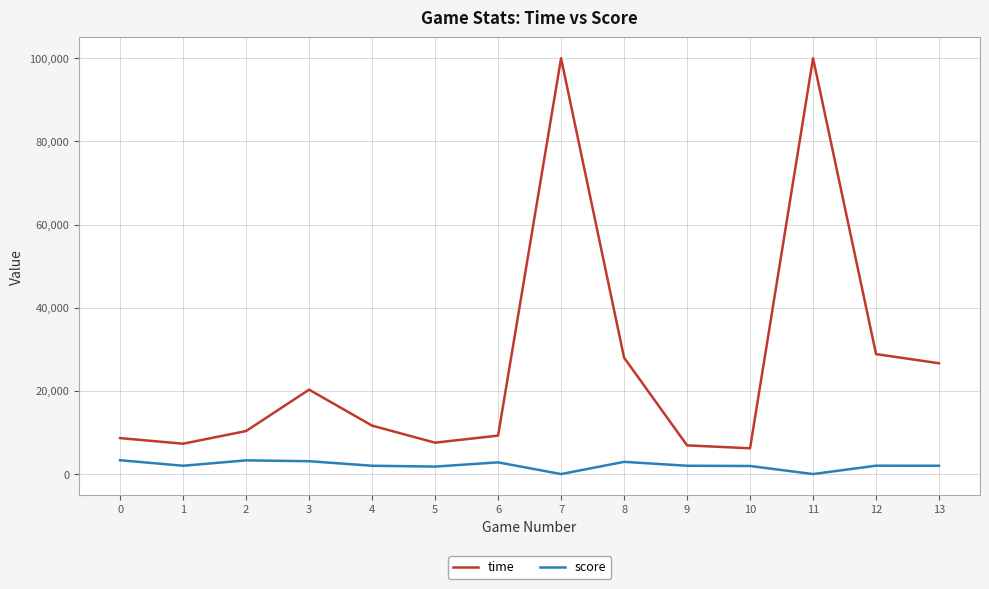

Does the chart display data point markers on the line(s)?

No